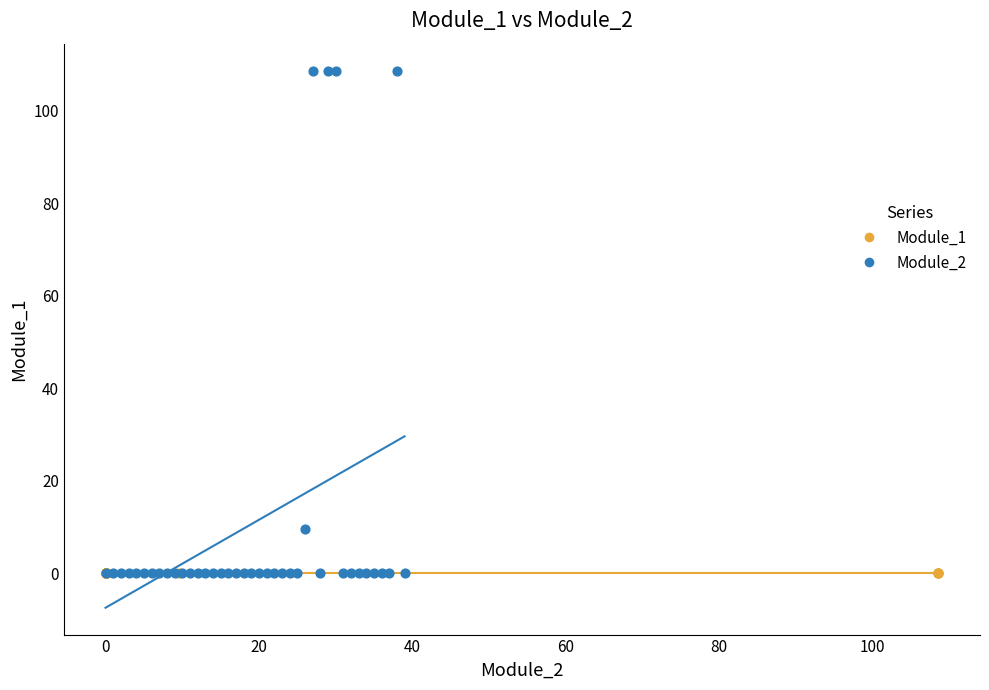

Which series reaches the maximum Y coordinate?

Module_2